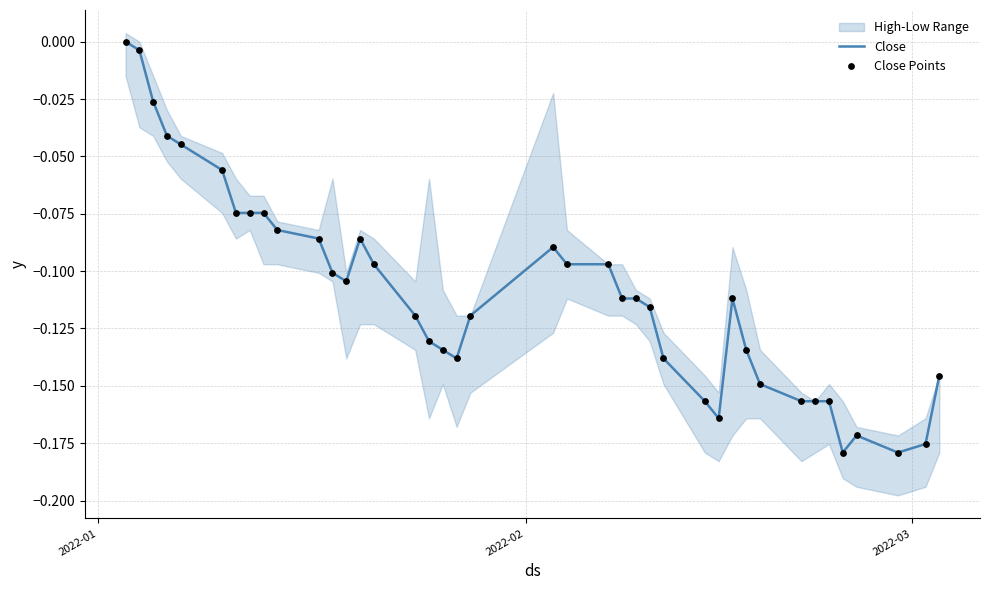

At which category is the sum across all series the highest?

2022-01